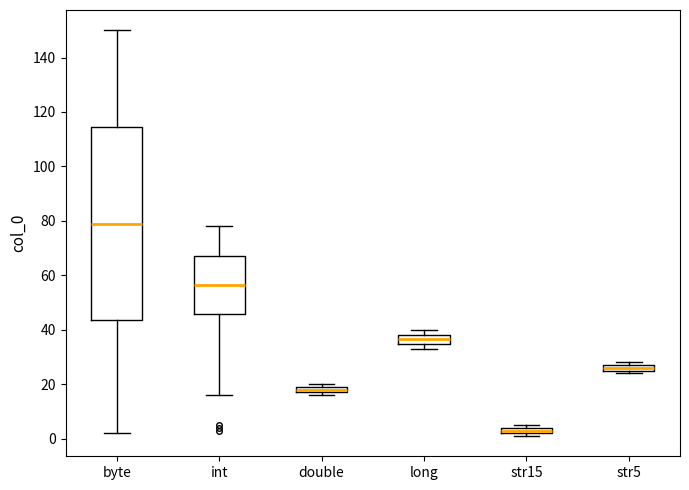

Which box is the tallest, from its lower edge to its upper edge?

byte